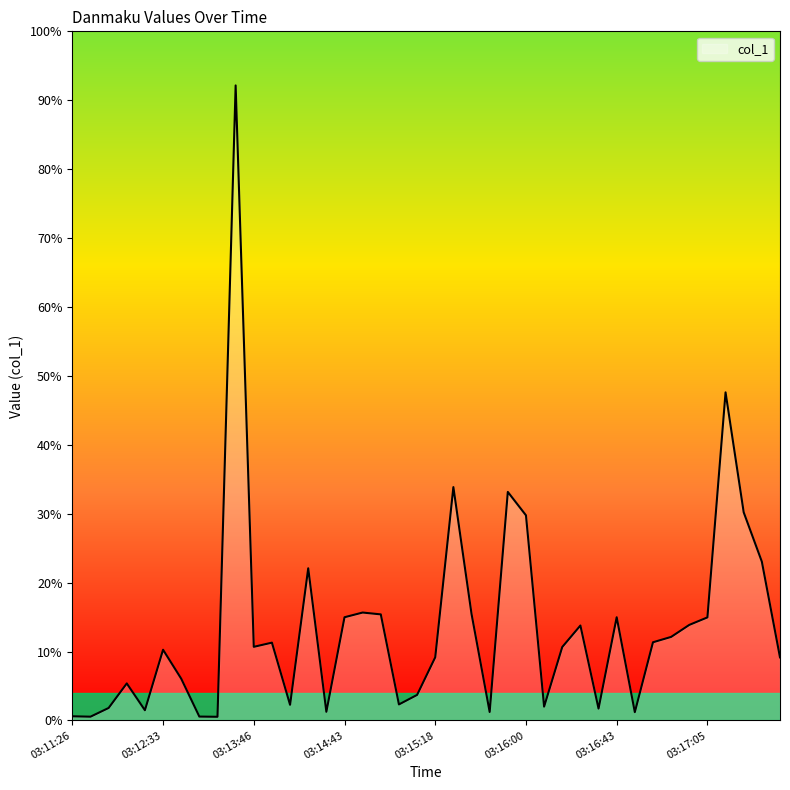

Where is the data nearest to the value 347?

2018-07-05 03:17:13